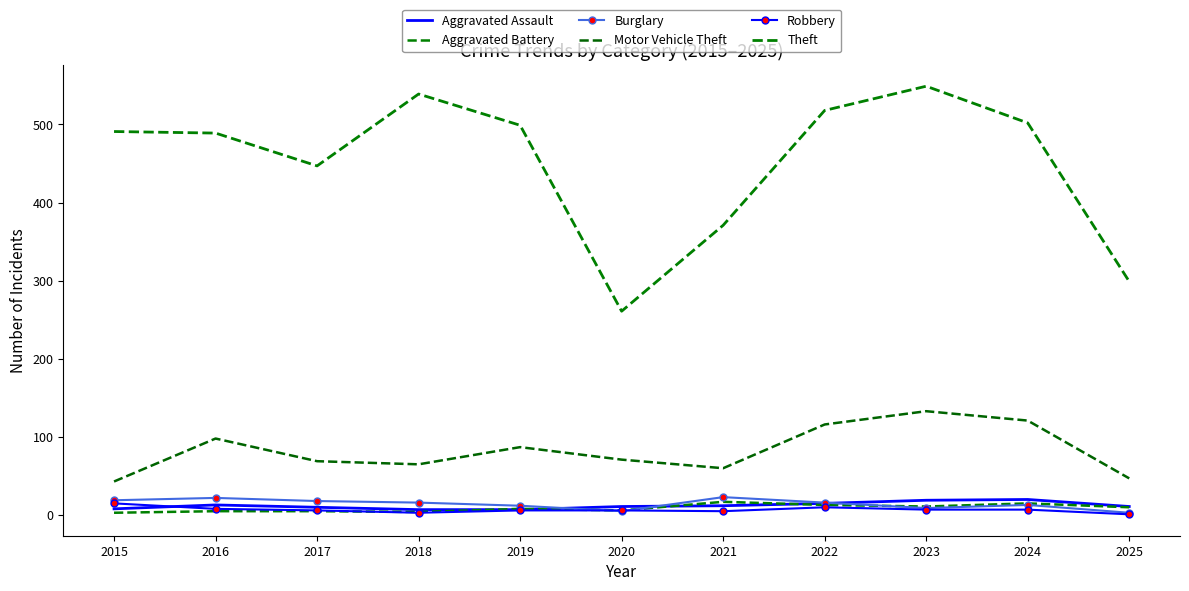

Is it true that Aggravated Battery equals 10 at 2025?

True